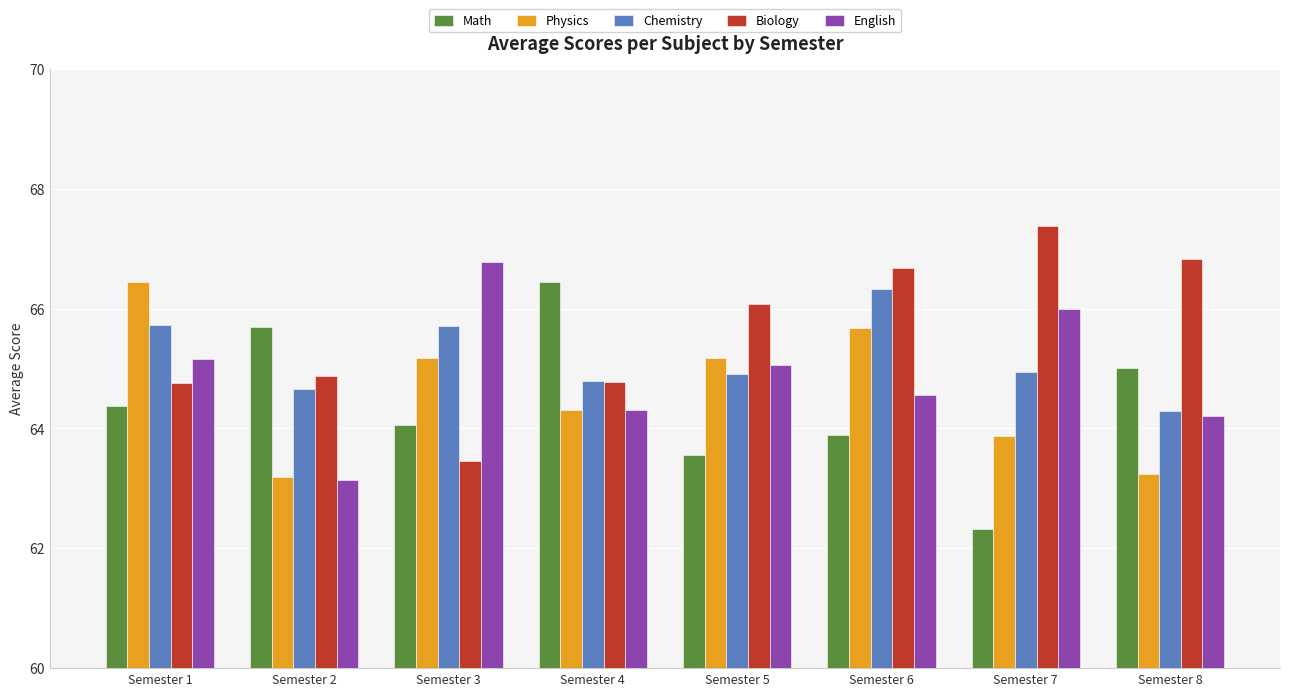

The value of Physics at Semester 7 is 86.2. True or false?

False